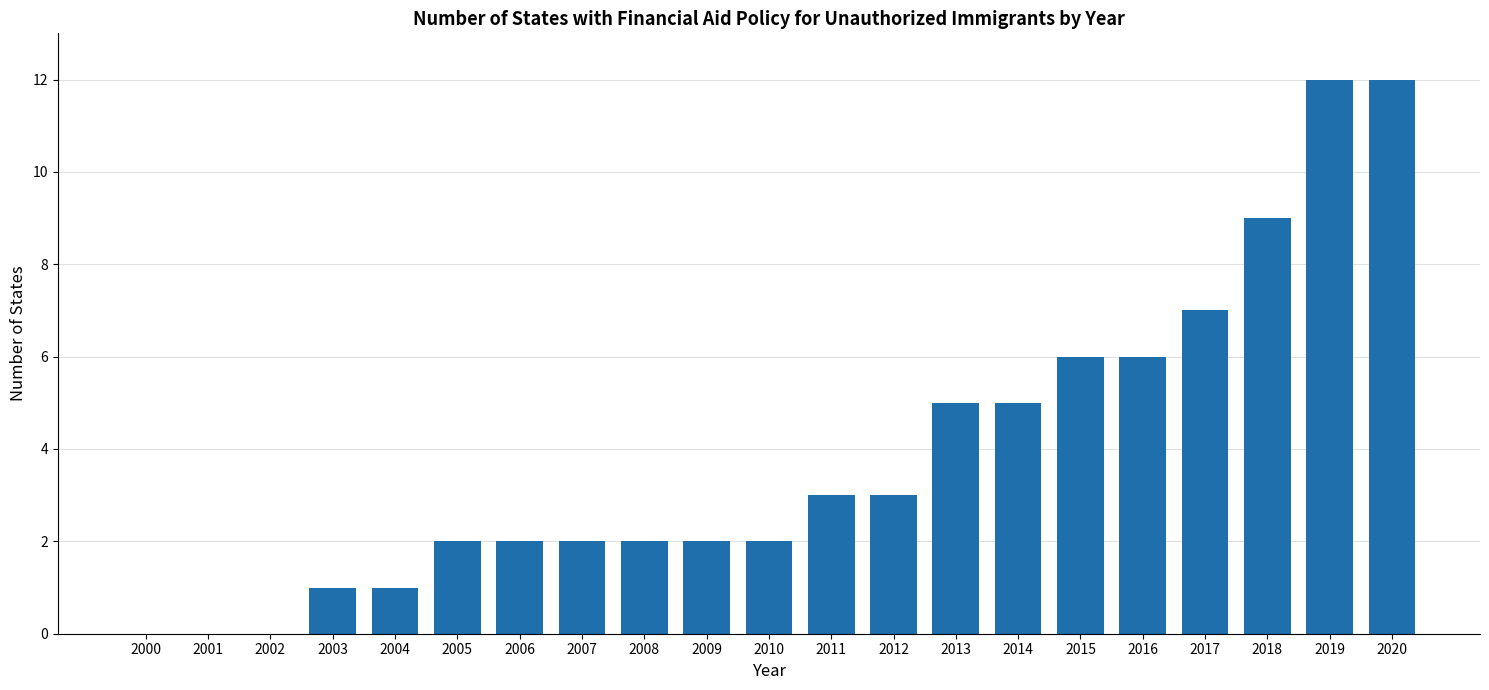

Reading left to right, extract all data points from this chart.

2000=0	2001=0	2002=0	2003=1	2004=1	2005=2	2006=2	2007=2	2008=2	2009=2	2010=2	2011=3	2012=3	2013=5	2014=5	2015=6	2016=6	2017=7	2018=9	2019=12	2020=12